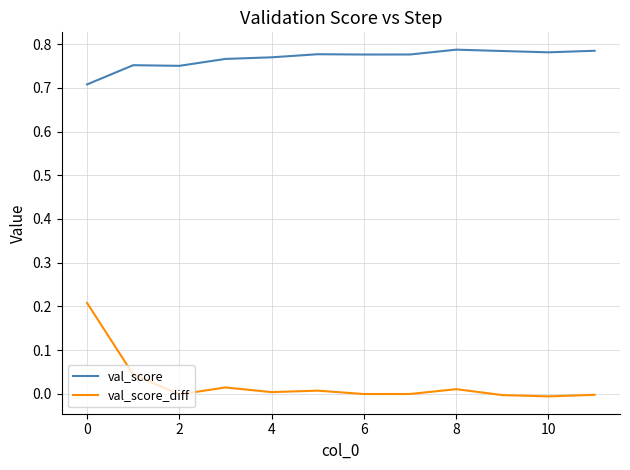

What is the minimum value for val_score?

0.7